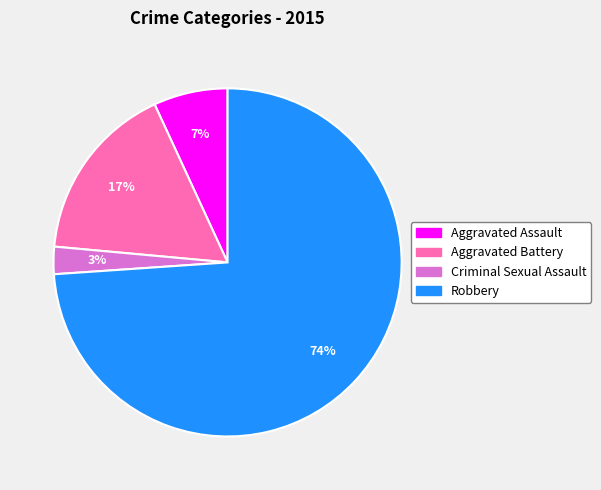

To the nearest percent, what percentage of the pie is Aggravated Battery?

17%